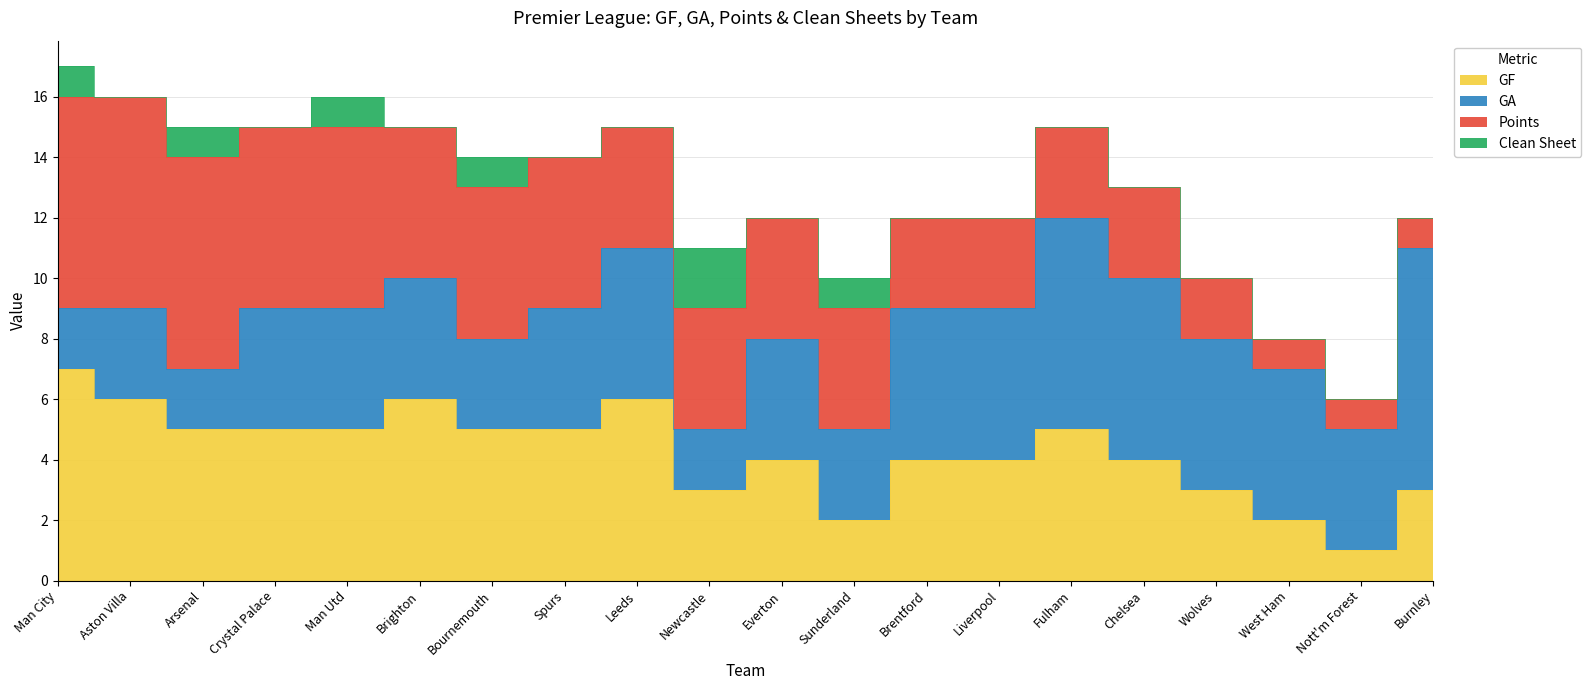

Reading left to right, transcribe all the data shown in this chart.

GF: Man City=7	Aston Villa=6	Arsenal=5	Crystal Palace=5	Man Utd=5	Brighton=6	Bournemouth=5	Spurs=5	Leeds=6	Newcastle=3	Everton=4	Sunderland=2	Brentford=4	Liverpool=4	Fulham=5	Chelsea=4	Wolves=3	West Ham=2	Nott'm Forest=1	Burnley=3
GA: Man City=2	Aston Villa=3	Arsenal=2	Crystal Palace=4	Man Utd=4	Brighton=4	Bournemouth=3	Spurs=4	Leeds=5	Newcastle=2	Everton=4	Sunderland=3	Brentford=5	Liverpool=5	Fulham=7	Chelsea=6	Wolves=5	West Ham=5	Nott'm Forest=4	Burnley=8
Points: Man City=7	Aston Villa=7	Arsenal=7	Crystal Palace=6	Man Utd=6	Brighton=5	Bournemouth=5	Spurs=5	Leeds=4	Newcastle=4	Everton=4	Sunderland=4	Brentford=3	Liverpool=3	Fulham=3	Chelsea=3	Wolves=2	West Ham=1	Nott'm Forest=1	Burnley=1
Clean Sheet: Man City=1	Aston Villa=0	Arsenal=1	Crystal Palace=0	Man Utd=1	Brighton=0	Bournemouth=1	Spurs=0	Leeds=0	Newcastle=2	Everton=0	Sunderland=1	Brentford=0	Liverpool=0	Fulham=0	Chelsea=0	Wolves=0	West Ham=0	Nott'm Forest=0	Burnley=0